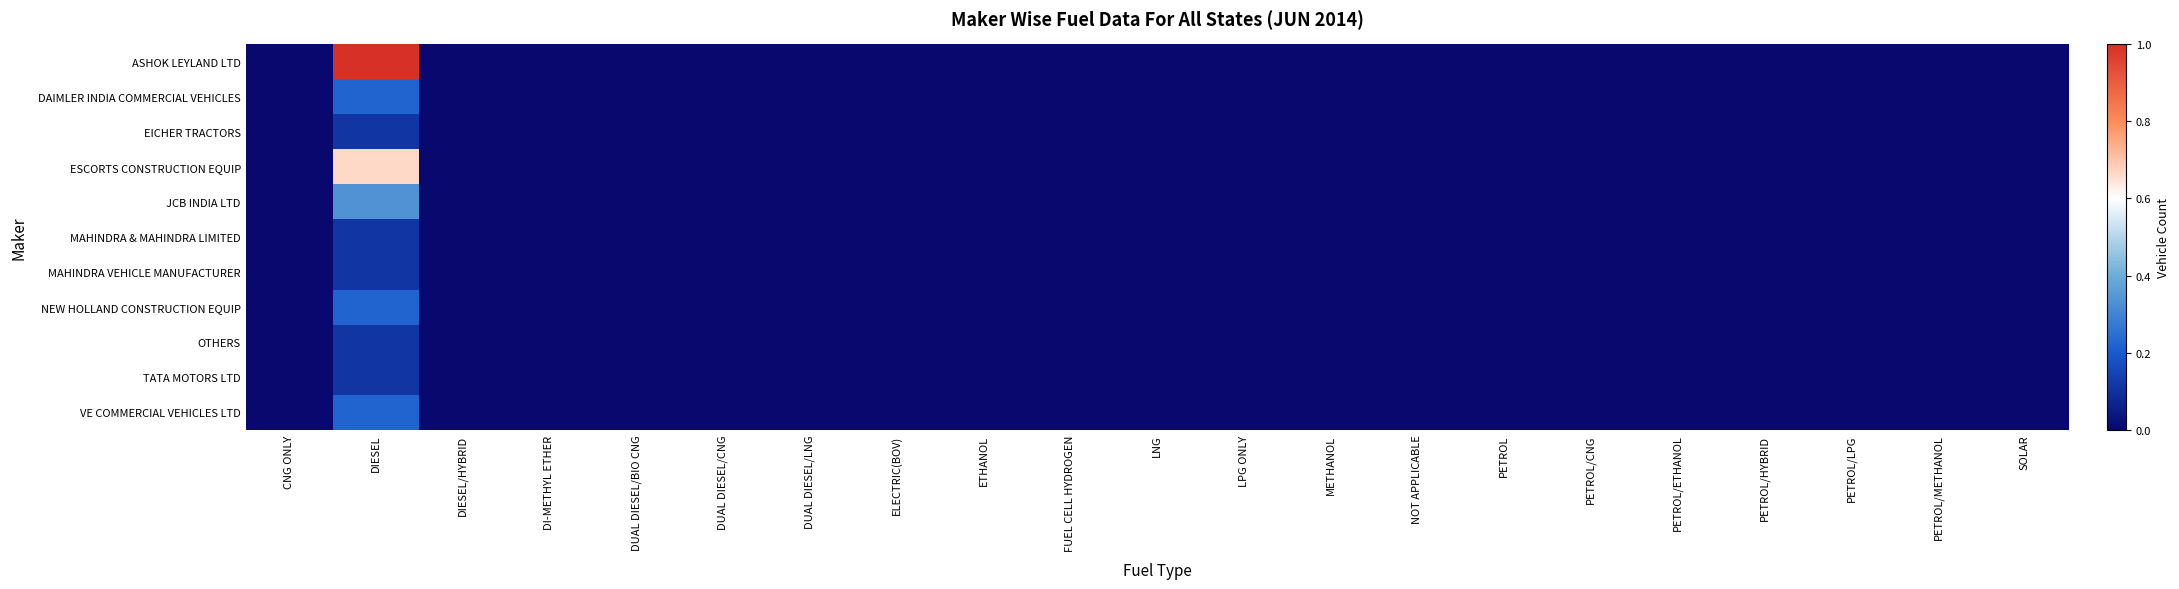

At DUAL DIESEL/CNG, list the series in order from largest to smallest.

ASHOK LEYLAND LTD, DAIMLER INDIA COMMERCIAL VEHICLES, EICHER TRACTORS, ESCORTS CONSTRUCTION EQUIP, JCB INDIA LTD, MAHINDRA & MAHINDRA LIMITED, MAHINDRA VEHICLE MANUFACTURER, NEW HOLLAND CONSTRUCTION EQUIP, OTHERS, TATA MOTORS LTD, VE COMMERCIAL VEHICLES LTD